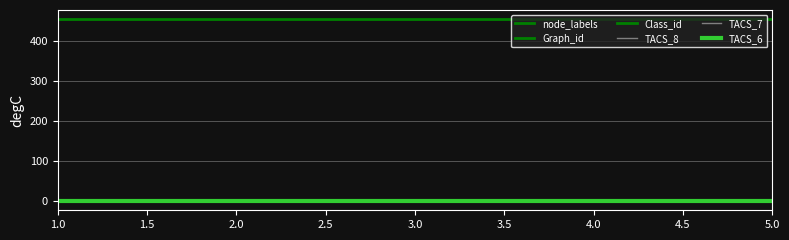

At 3.0, list the series in order from largest to smallest.

Graph_id, Class_id, node_labels, TACS_8, TACS_7, TACS_6